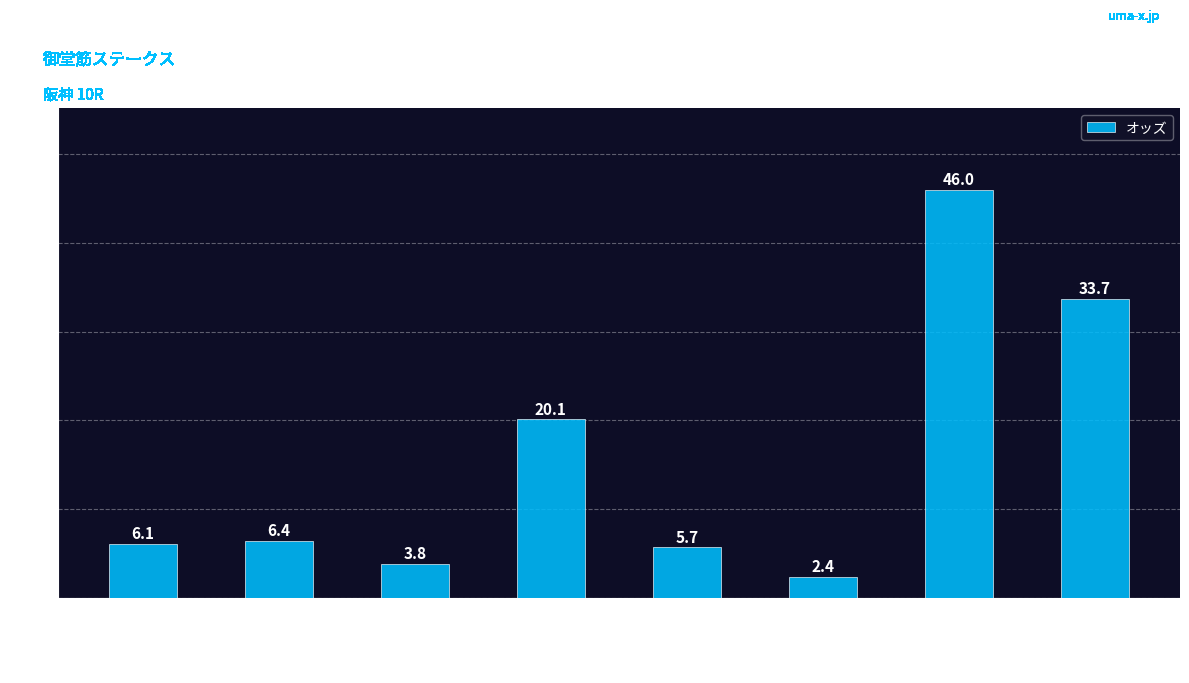

What is the sum of the values at マイハートビート and シルヴァーソニック?

39.4